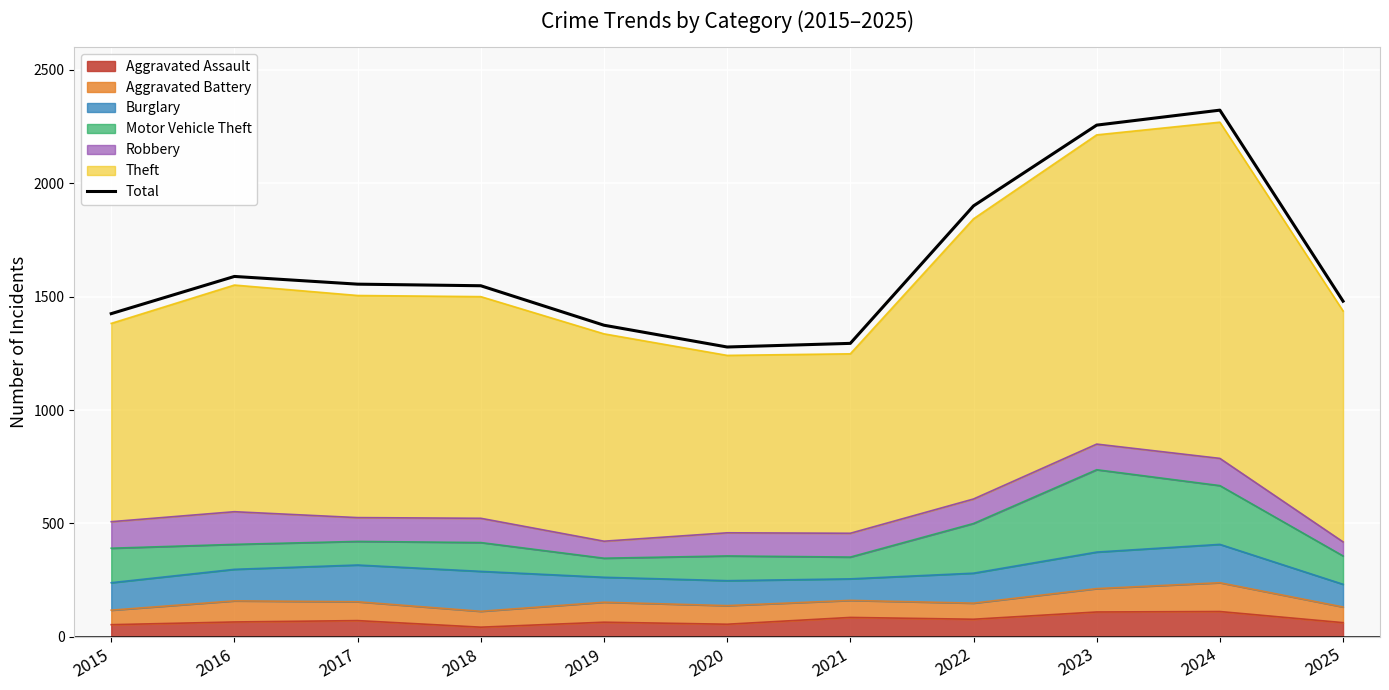

True or false: the data shows 1278 at 2020.

True